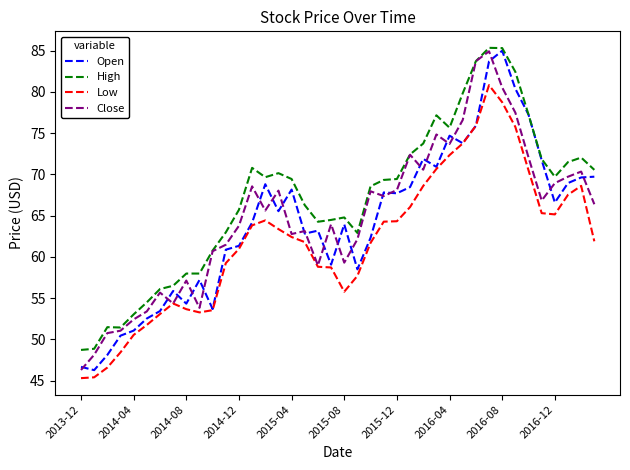

True or false: High and Low intersect in this chart.

False